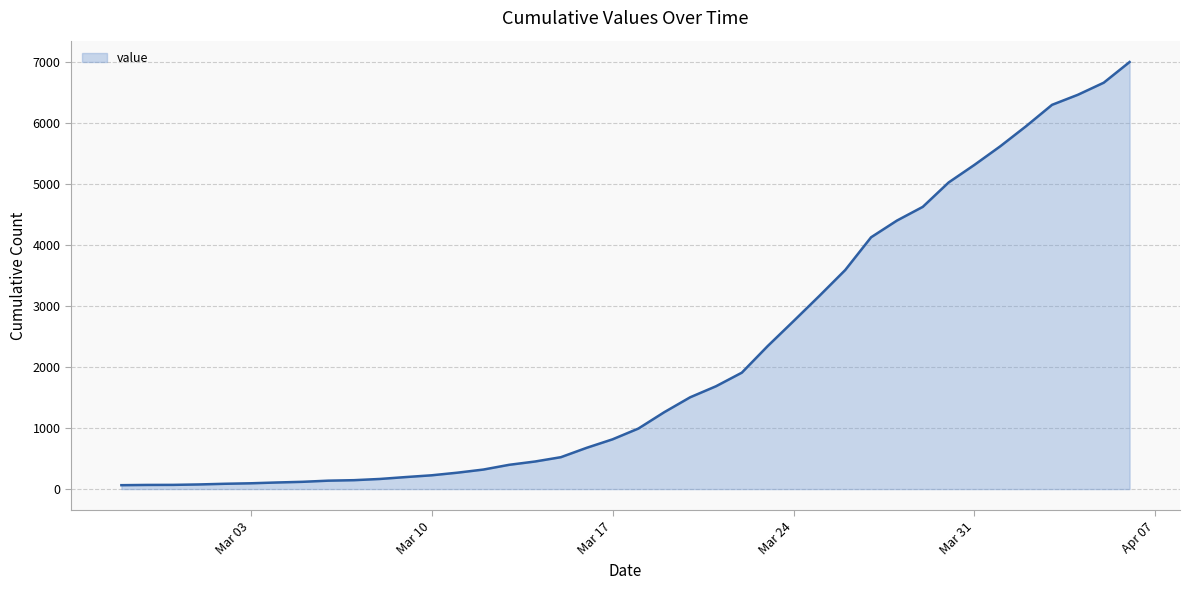

What is the maximum value shown in the chart?

7003